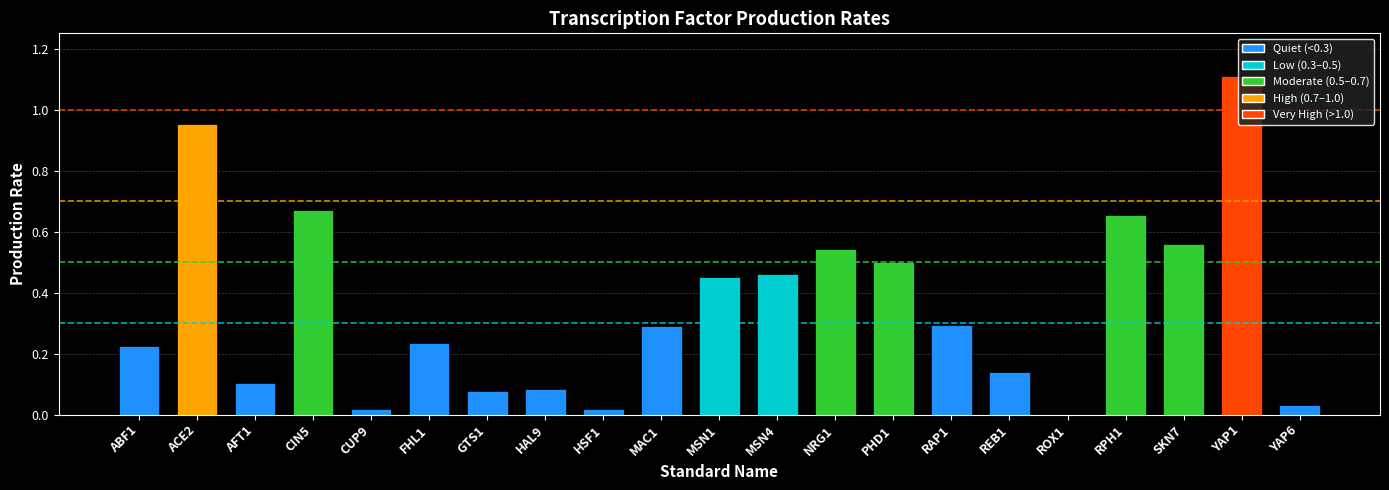

What is the change in value from AFT1 to RPH1?

+0.6